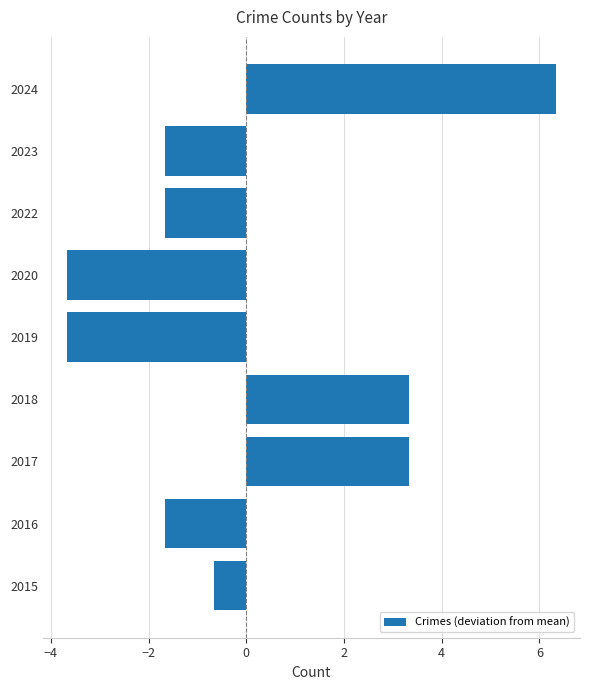

How many bars are there in total?

9